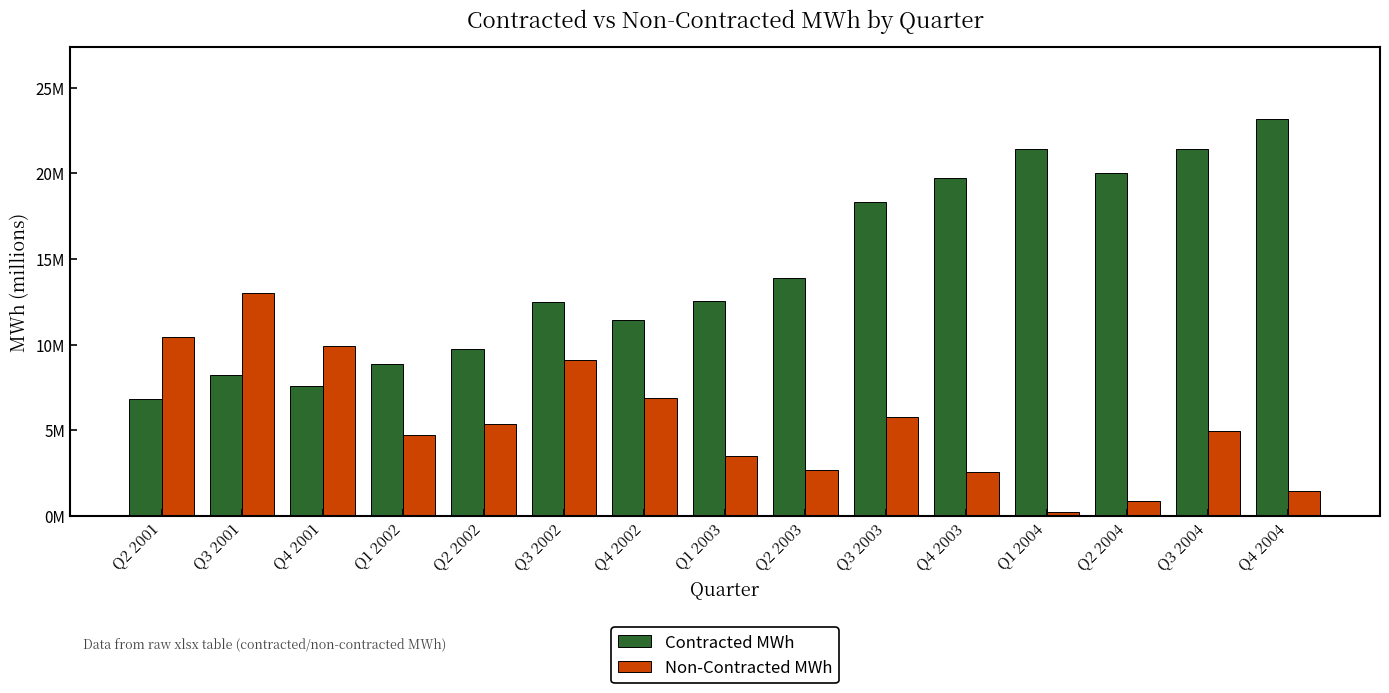

Which category has the highest value in the Contracted MWh series?

Q4 2004